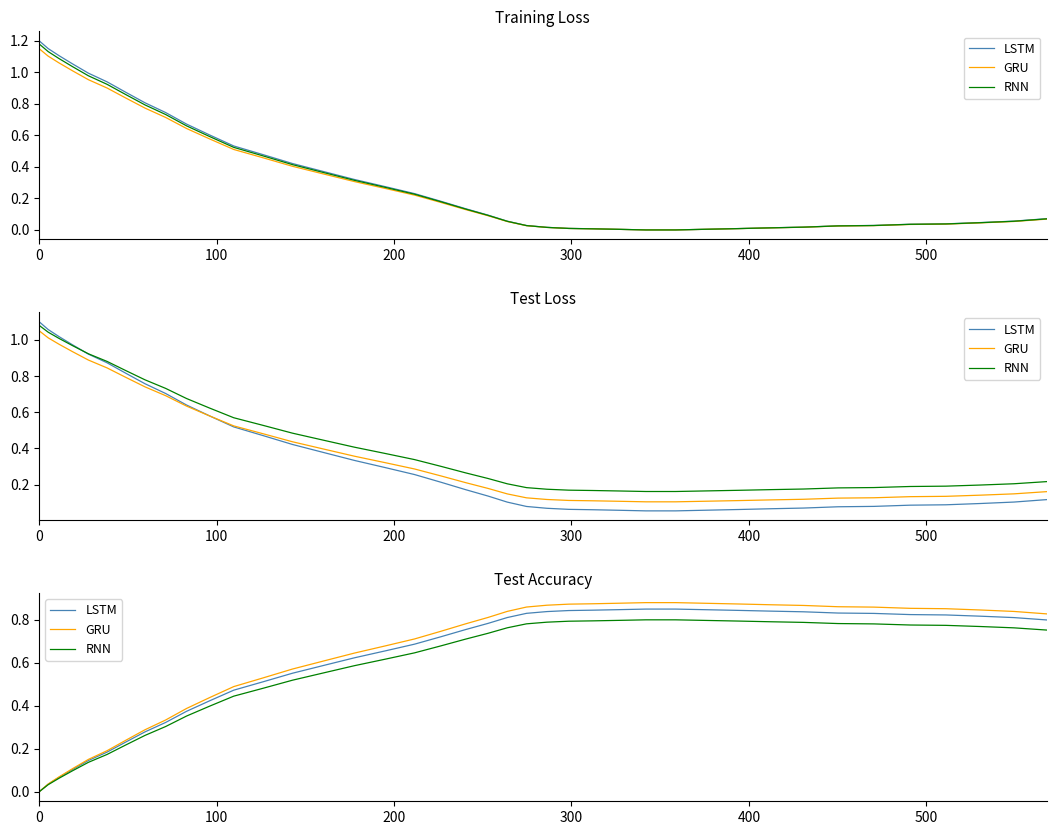

True or false: RNN and LSTM cross at least once.

False